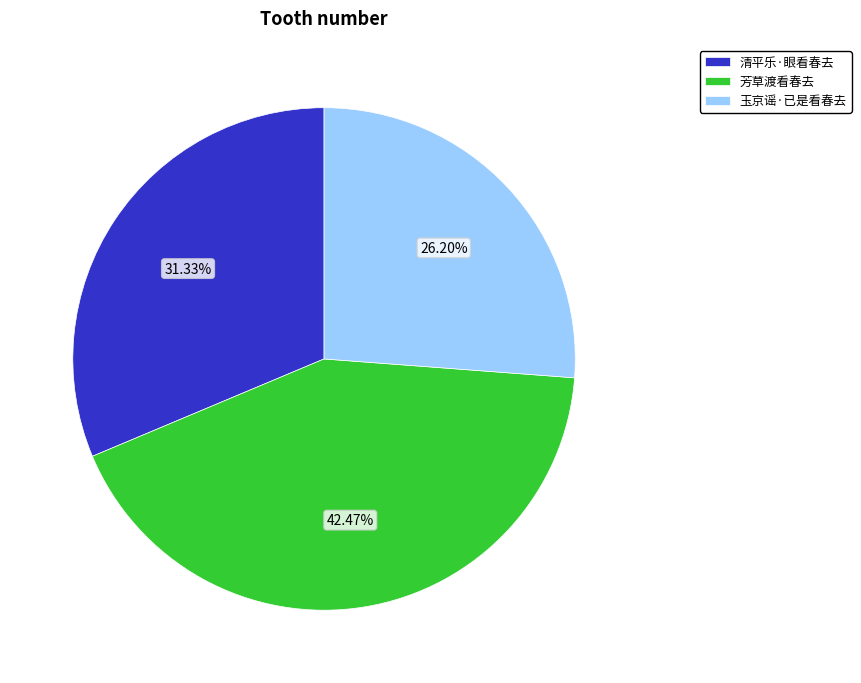

What percentage do 玉京谣·已是看春去 and 清平乐·眼看春去 together represent?

57.5%